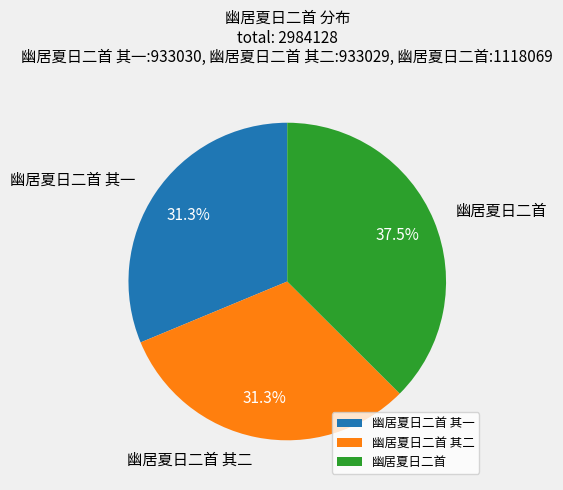

Is there a majority slice in this chart?

No